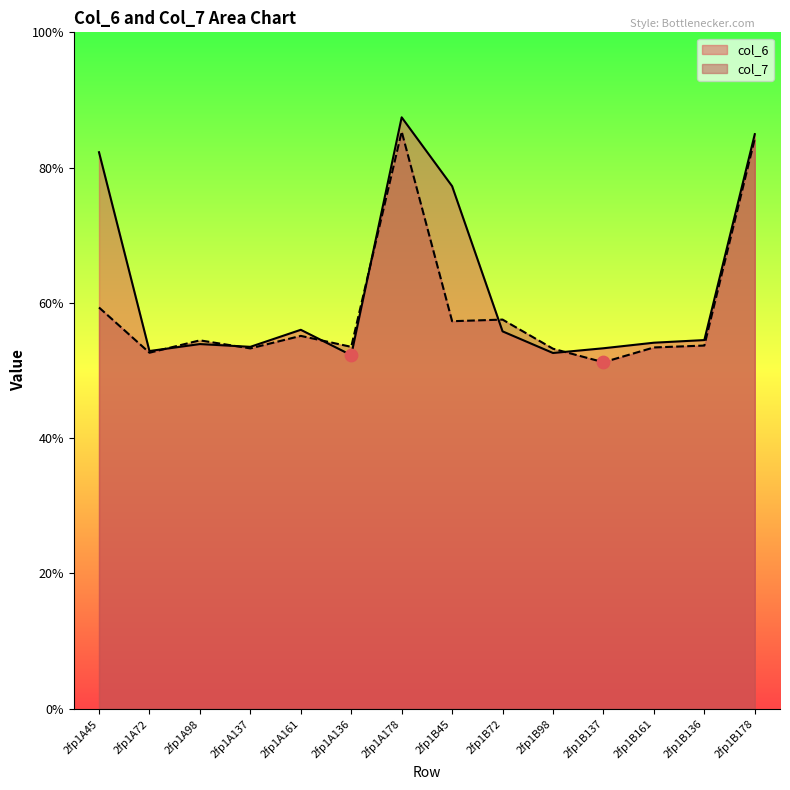

Is the value of col_6 at 2fp1B161 greater than the value of col_7 at 2fp1A178?

No